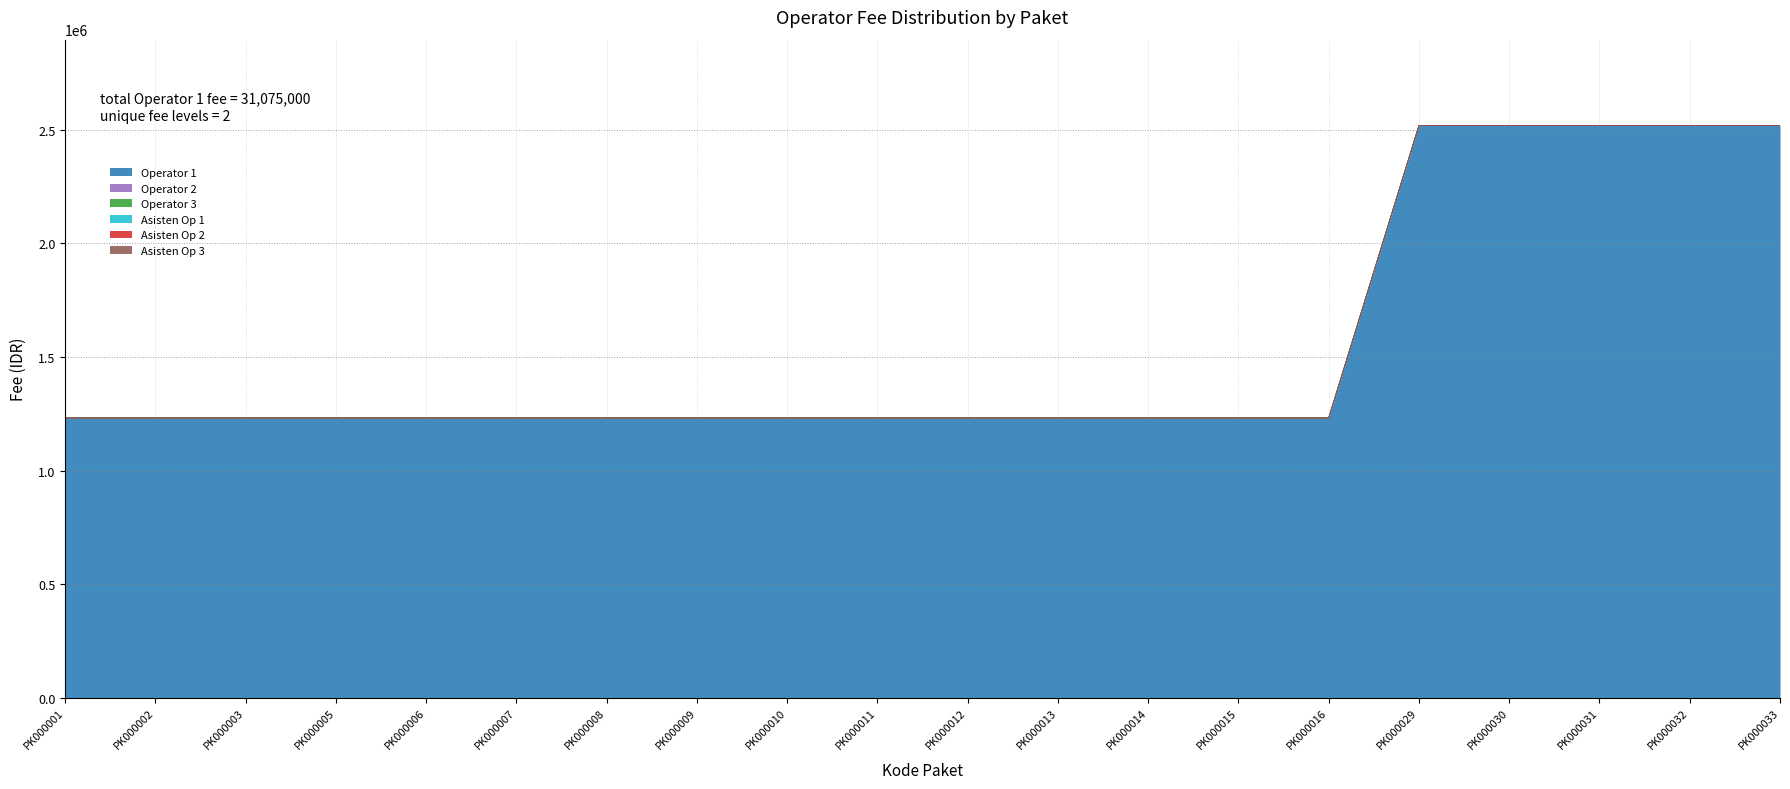

Which category has the lowest value across all series?

PK000001